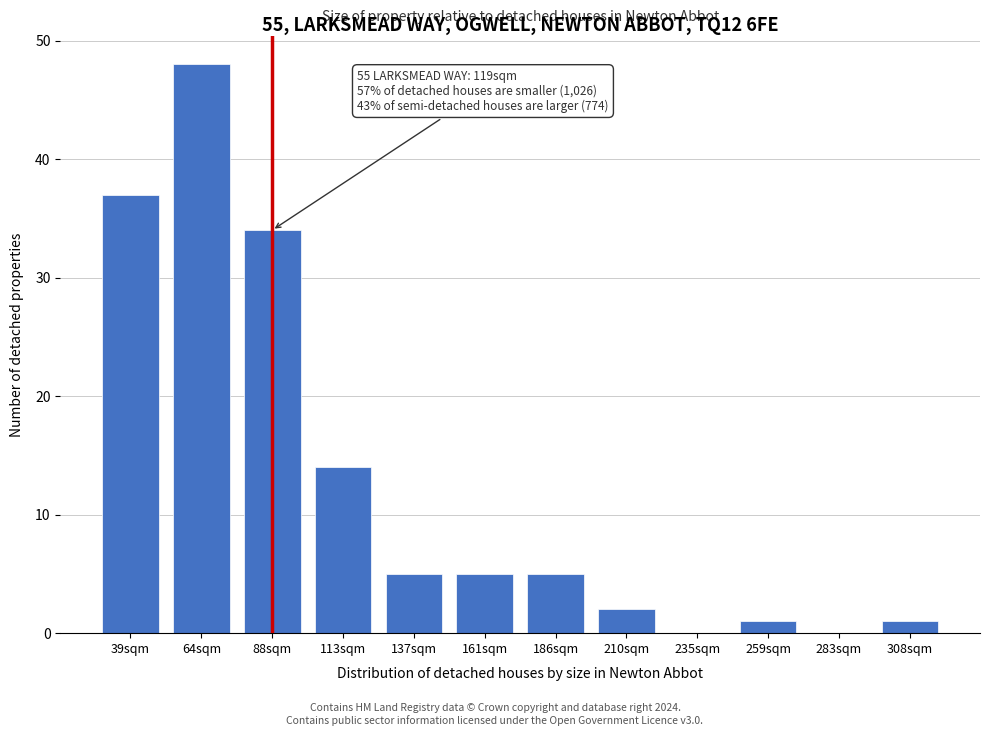

Reading right to left, transcribe all the data shown in this chart.

308sqm=1	283sqm=0	259sqm=1	235sqm=0	210sqm=2	186sqm=5	161sqm=5	137sqm=5	113sqm=14	88sqm=34	64sqm=48	39sqm=37